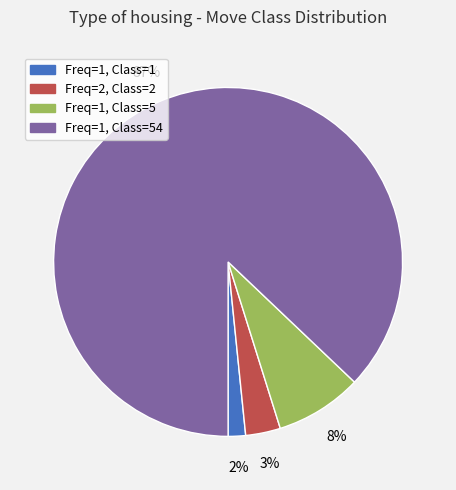

Rank the categories by value from lowest to highest.

Freq=1, Class=1, Freq=2, Class=2, Freq=1, Class=5, Freq=1, Class=54